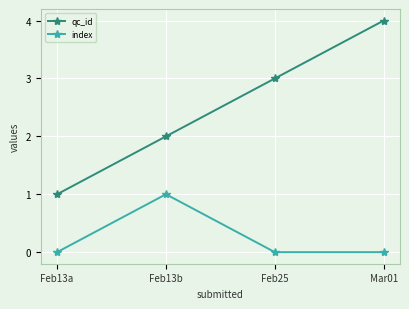

What is the value of the qc_id point at the 4th from the left?

4